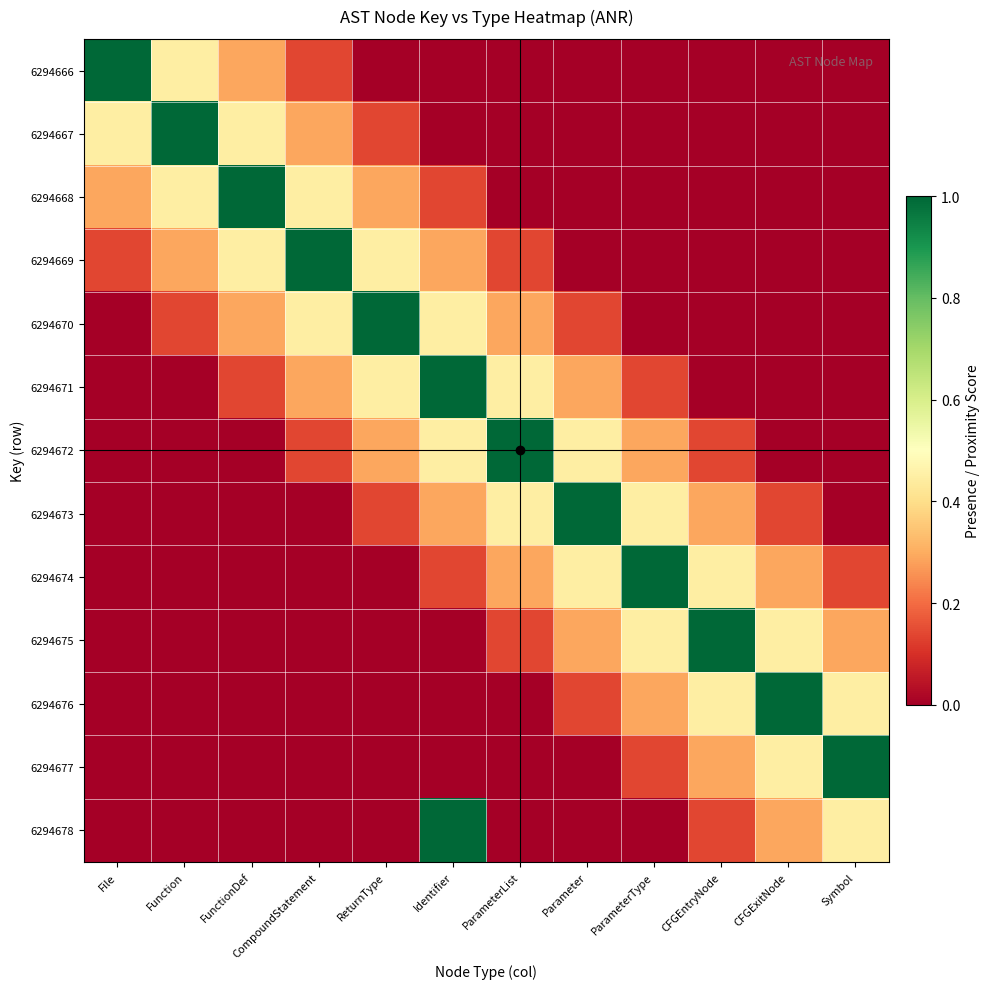

Which category has the lowest value across all series?

ReturnType